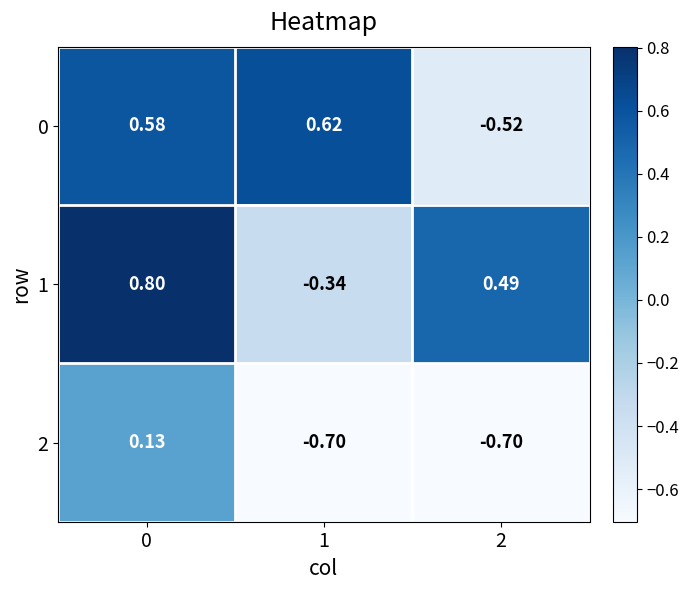

Is the value of 0 at 2 greater than the value of 2 at 1?

Yes